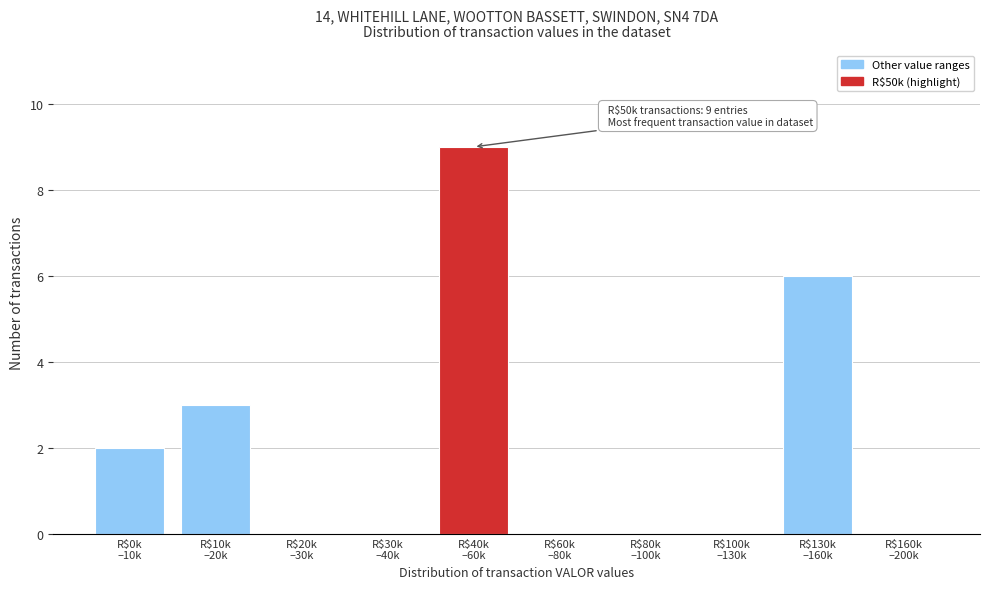

What is the sum of all values?

20